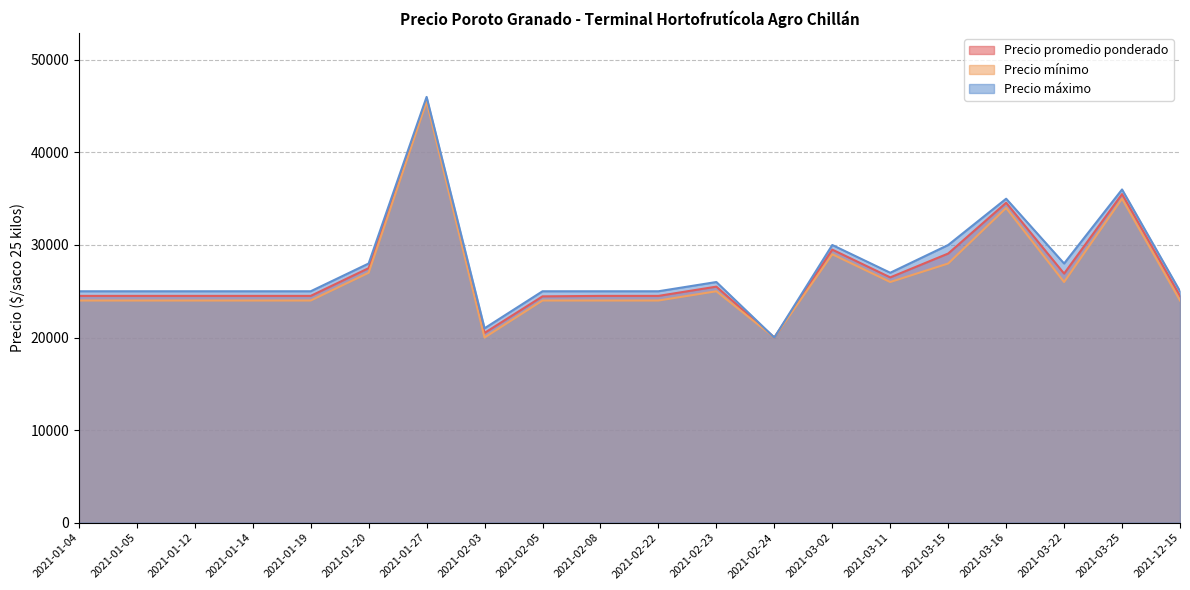

What is the highest value of the Precio promedio ponderado series?

45750